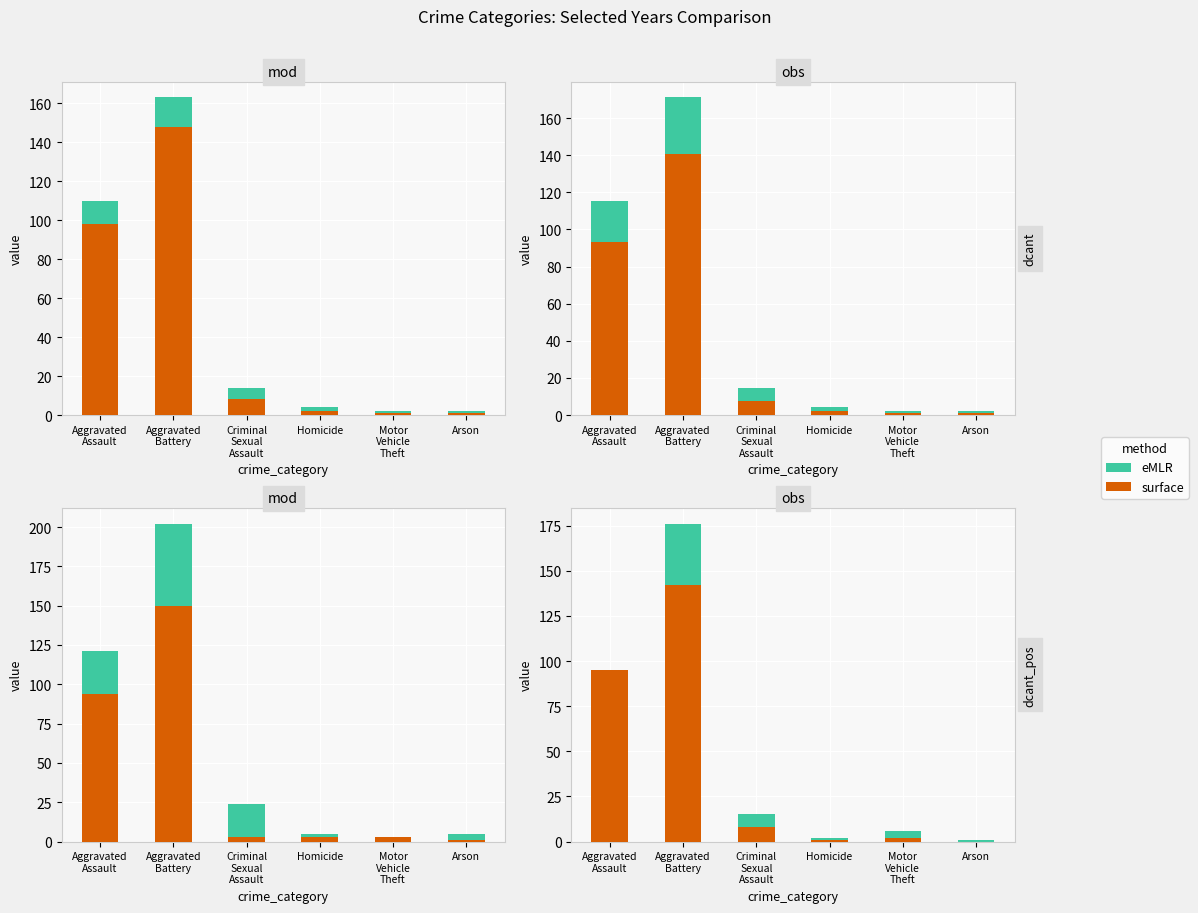

True or false: surface has a value of 1 at Motor
Vehicle
Theft.

False